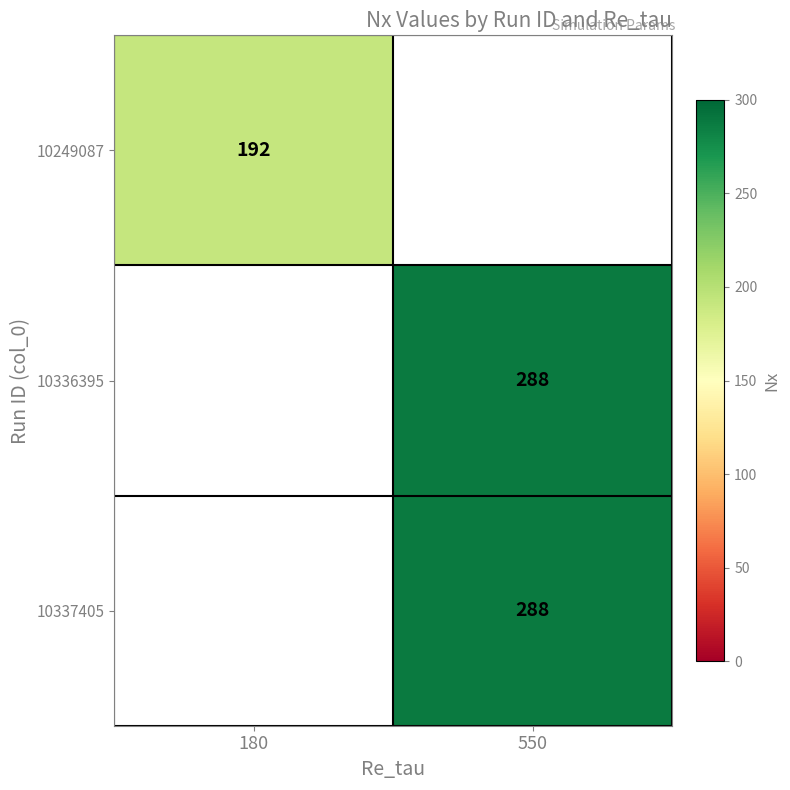

The 10336395 series shows 288 at 550. True or false?

True